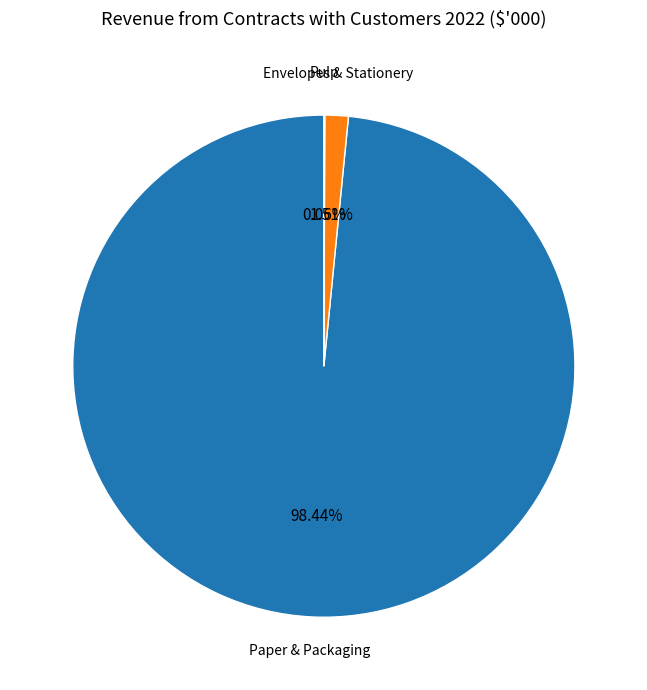

What is the majority slice?

Paper & Packaging